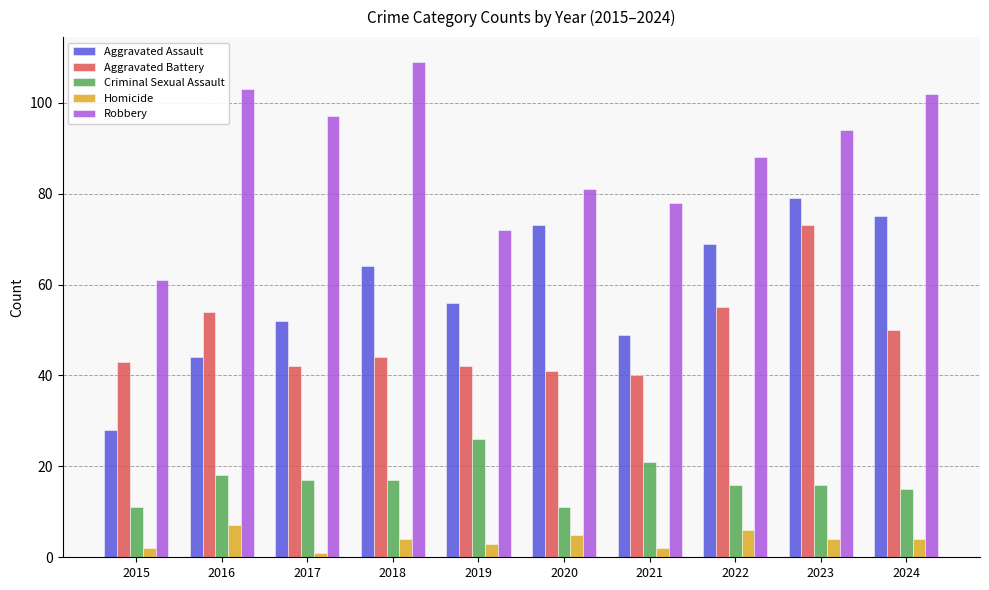

What are all the series names shown in the legend?

Aggravated Assault, Aggravated Battery, Criminal Sexual Assault, Homicide, Robbery